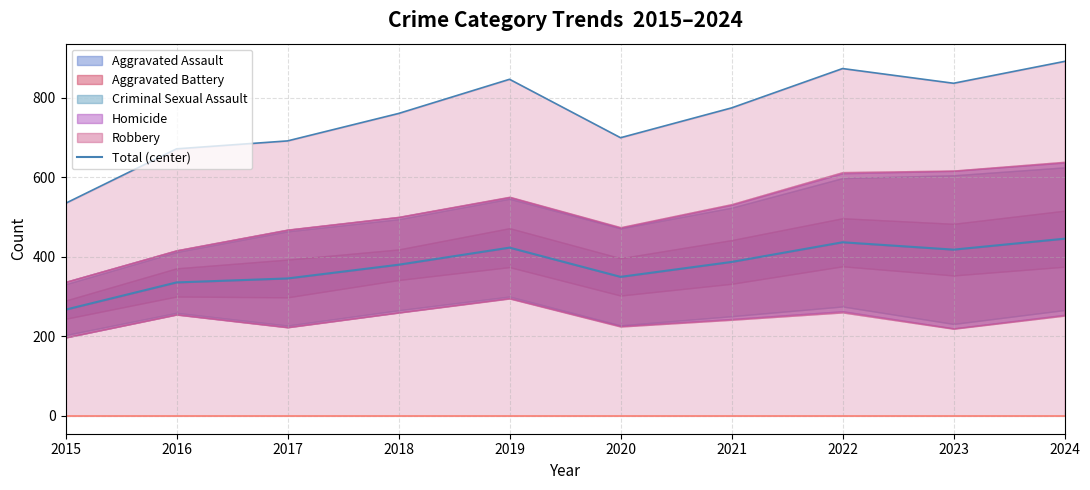

The chart shows a value of 610.0 at 2021. True or false?

False